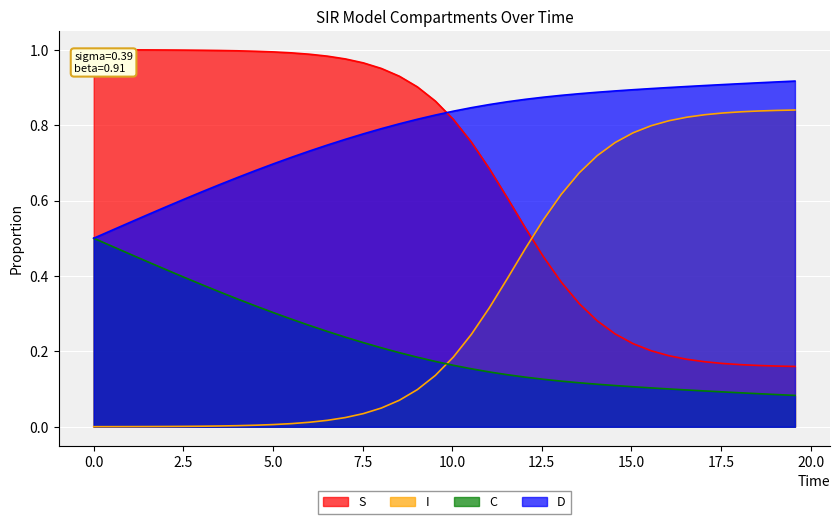

Which series has the largest total across all categories?

D